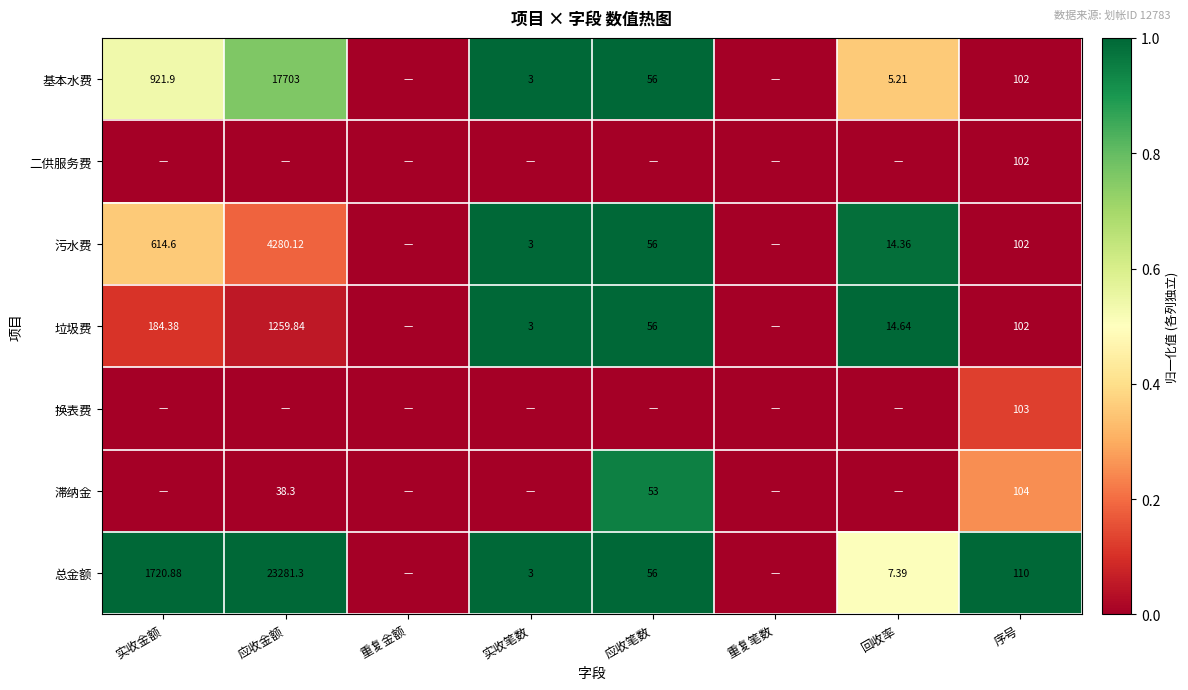

Is the value of 总金额 at 回收率 greater than the value of 垃圾费 at 回收率?

No